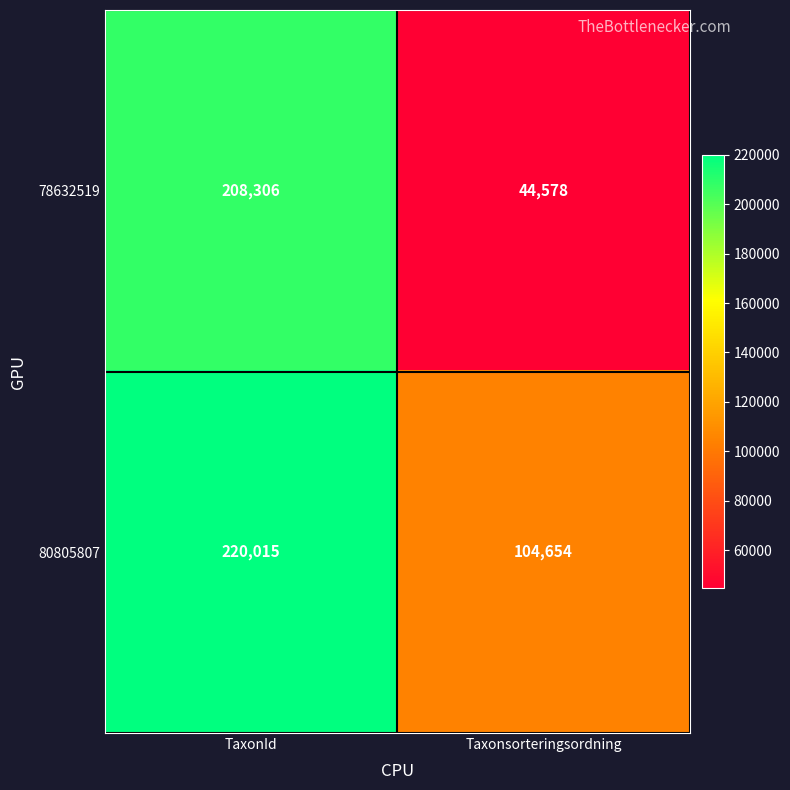

Is it true that 80805807 equals 104654 at Taxonsorteringsordning?

True